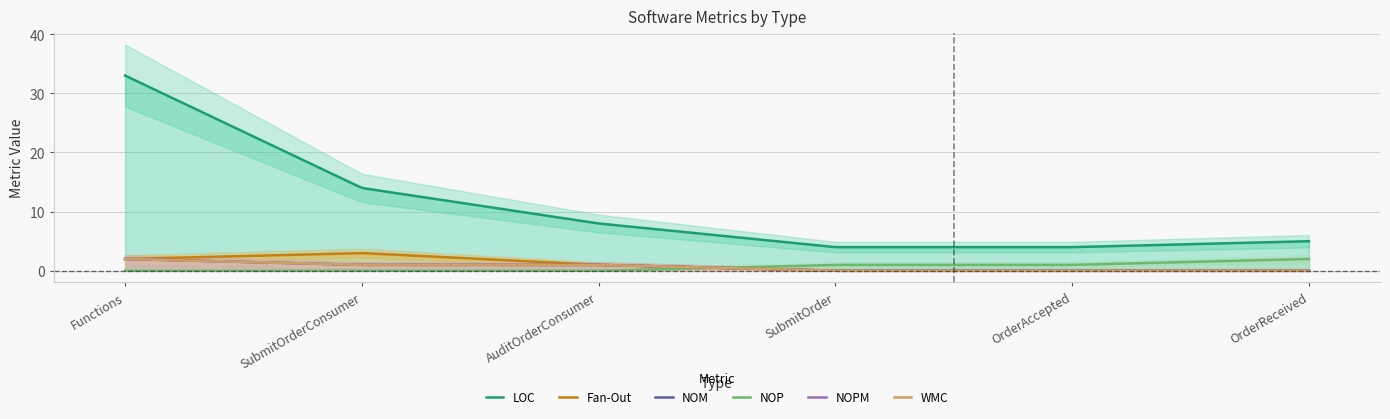

At SubmitOrderConsumer, list the series in order from largest to smallest.

LOC, Fan-Out, NOM, NOPM, WMC, NOP